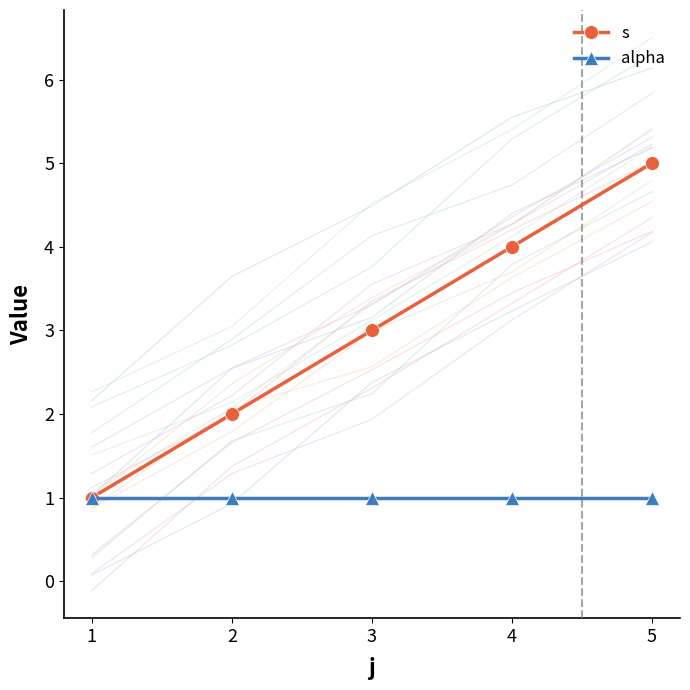

Read the s value at 2.

2